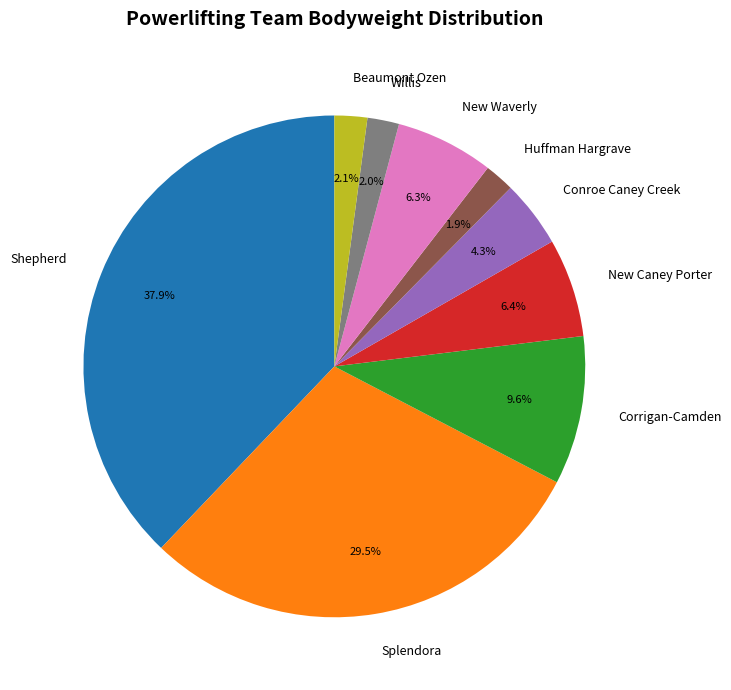

Combined, what portion of the pie is Huffman Hargrave and Beaumont Ozen?

4.0%